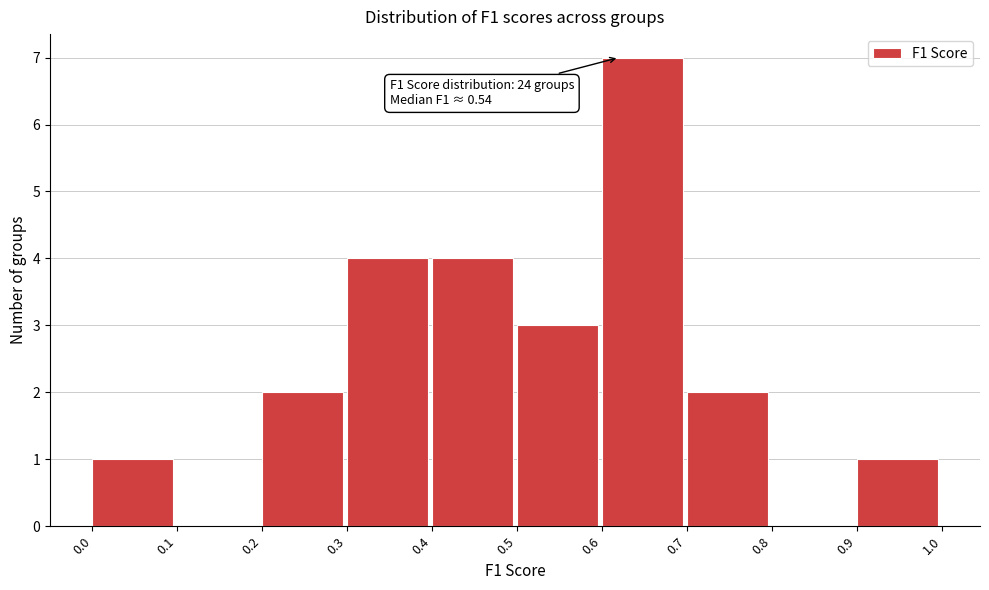

Over which range of the x-axis is the bar tallest?

0.6 to 0.7